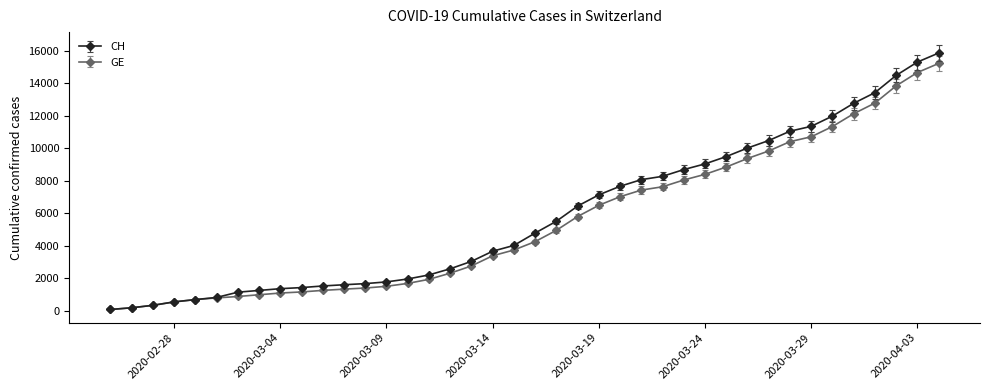

What is the greatest value displayed?

15850